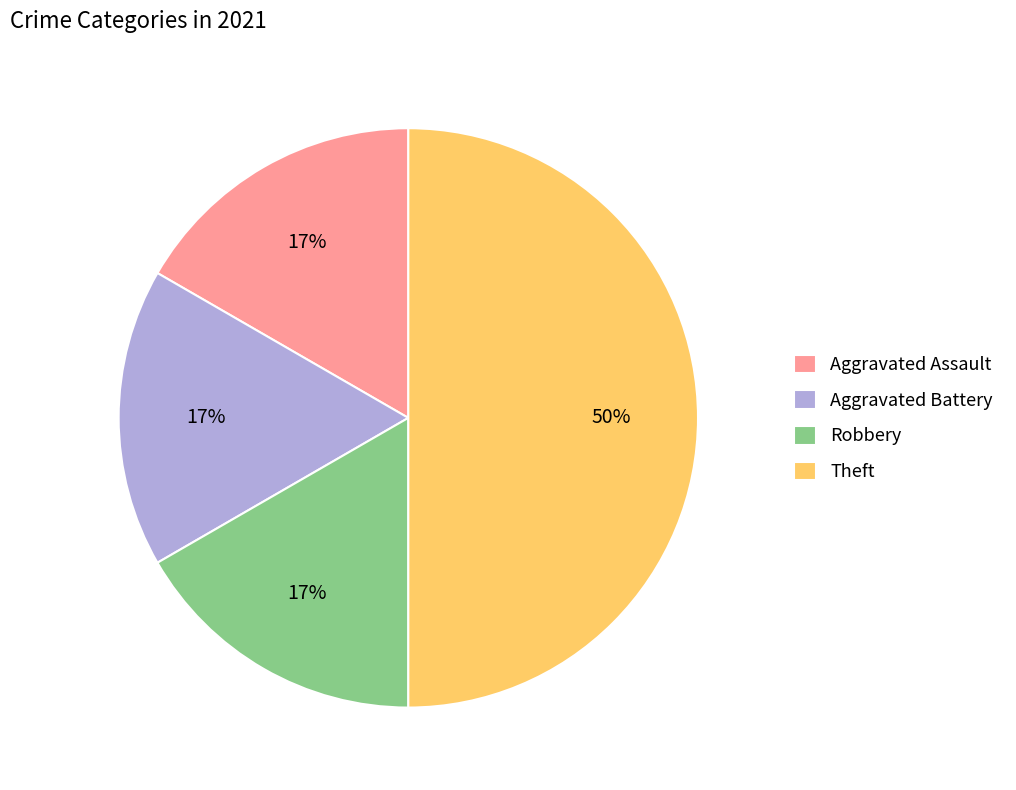

What is the ratio of the value at Robbery to the value at Aggravated Battery?

1.0